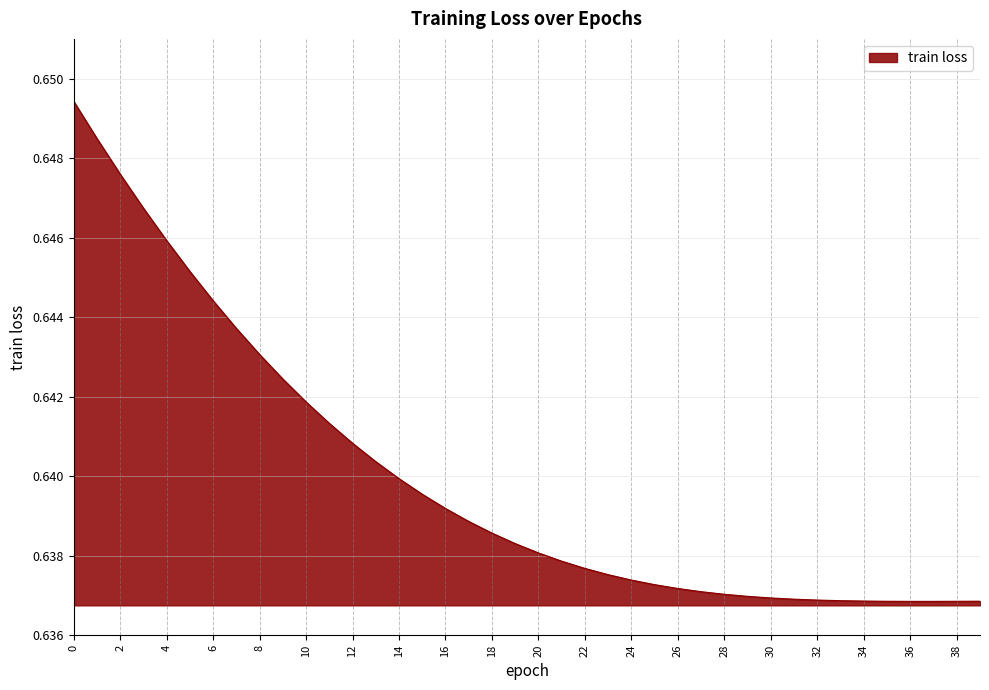

At which label is the value closest to 0?

37